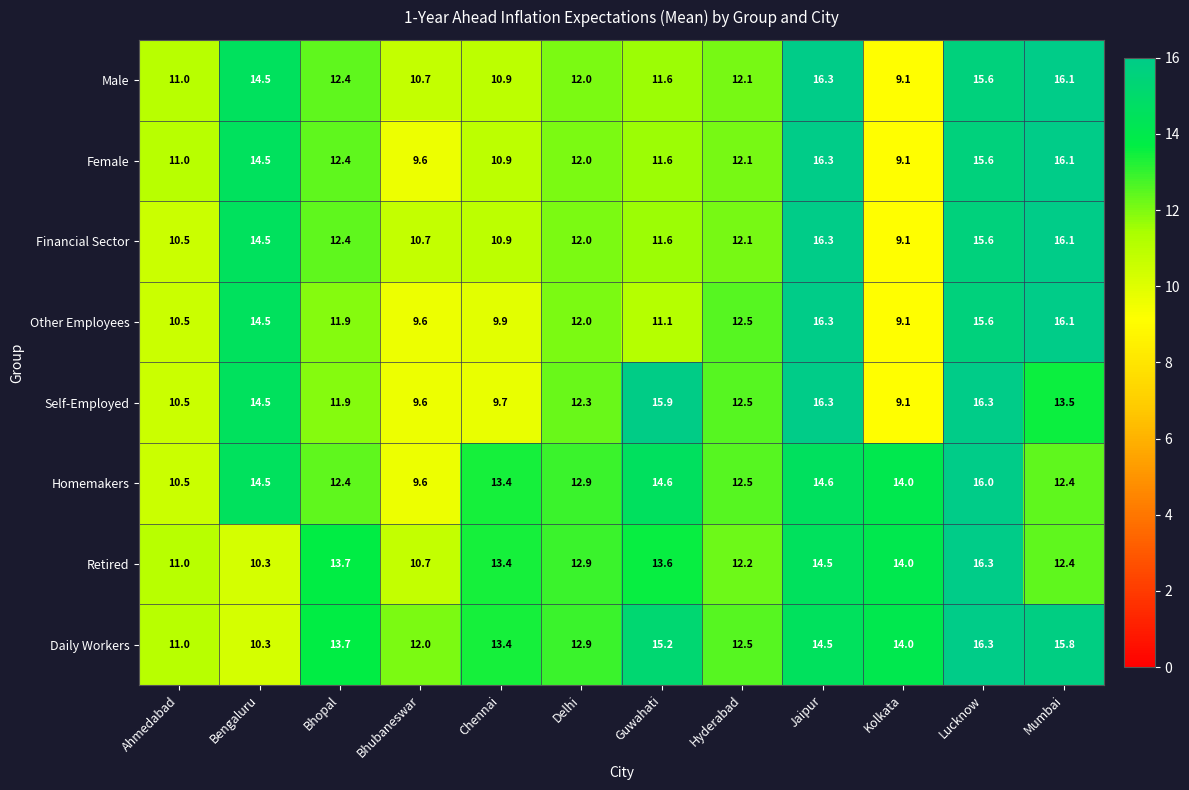

Where is Financial Sector nearest to the value 12?

Delhi